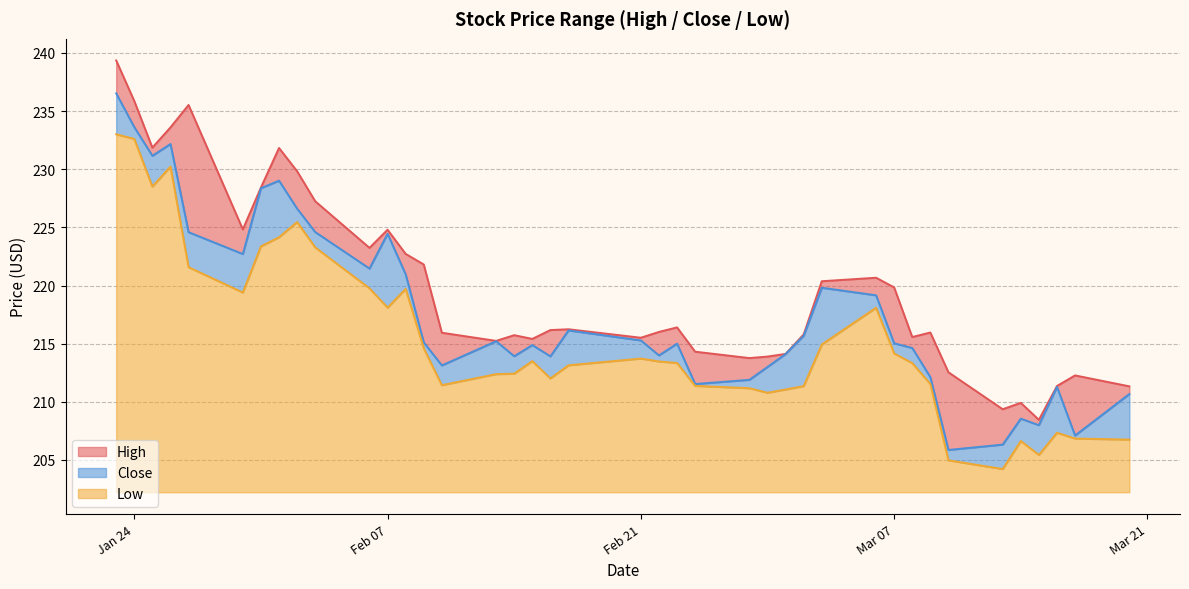

What is the highest value of the Low series?

30.8